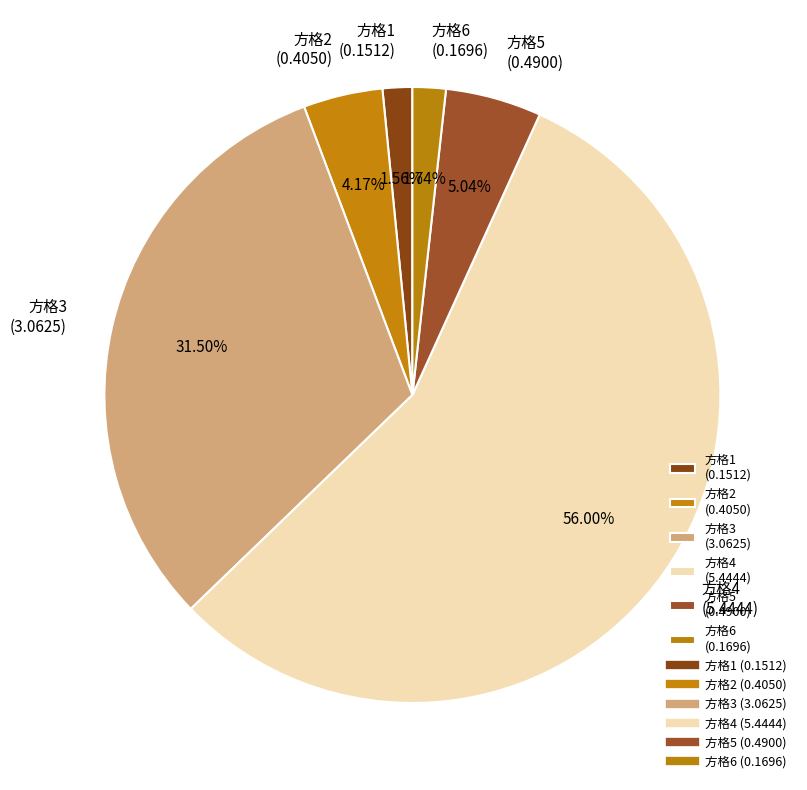

Do 方格1 (0.1512) and 方格5 (0.4900) together represent more than half of the pie?

No